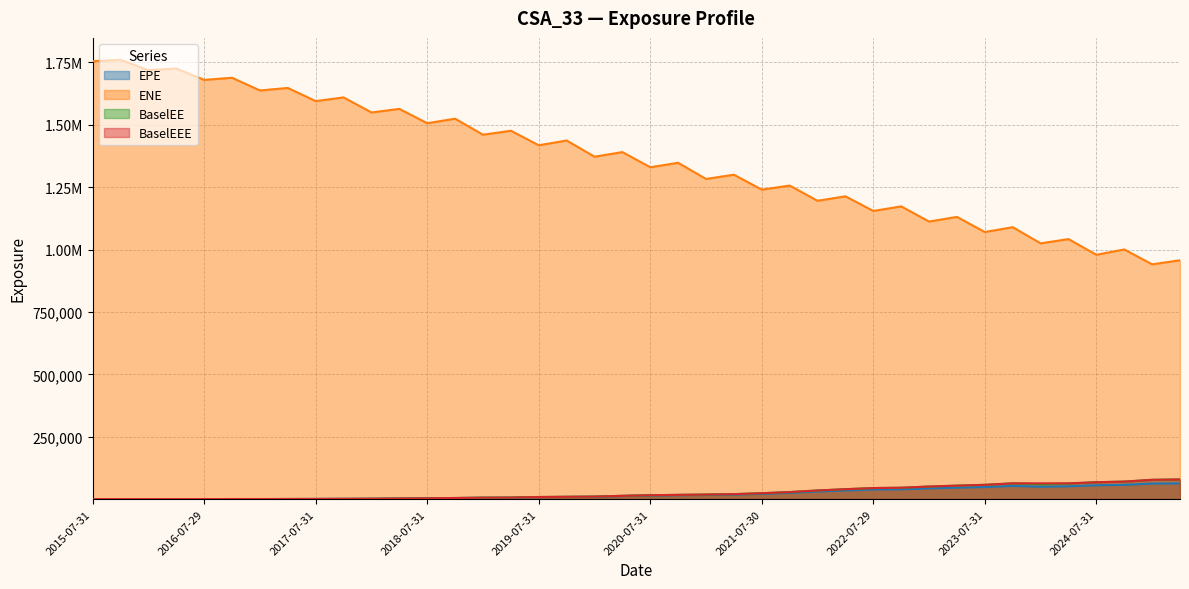

What are all the series names shown in the legend?

EPE, ENE, BaselEE, BaselEEE